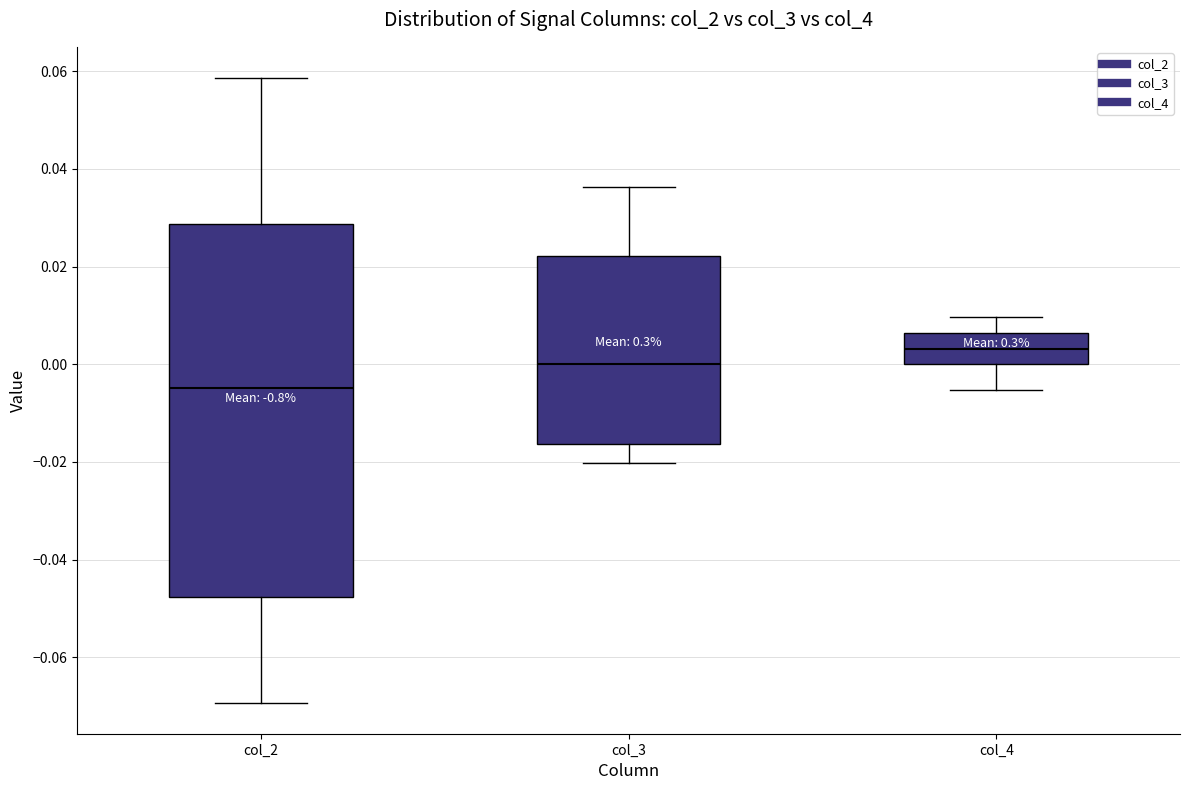

Reading left to right, transcribe this box plot: for each box, give where its median line is, the range the box spans, and where its two whiskers end, as read against the y-axis. The values are not printed on the chart, so give them approximately, as read against the axis.

col_2: median -0.004, box -0.048 to 0.028, whiskers -0.070 to 0.058
col_3: median 0.000, box -0.016 to 0.022, whiskers -0.020 to 0.036
col_4: median 0.004, box 0.000 to 0.006, whiskers -0.006 to 0.010